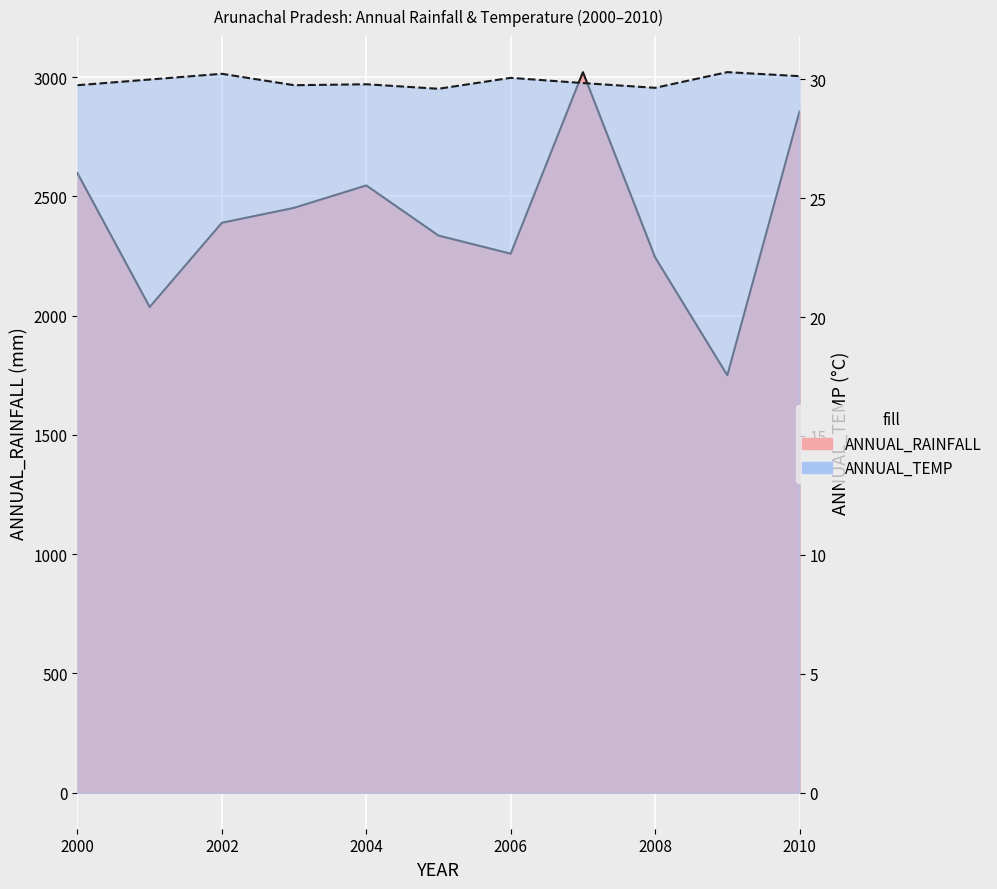

Rank the categories by ANNUAL_RAINFALL value from highest to lowest.

2007, 2010, 2000, 2004, 2003, 2002, 2005, 2006, 2008, 2001, 2009